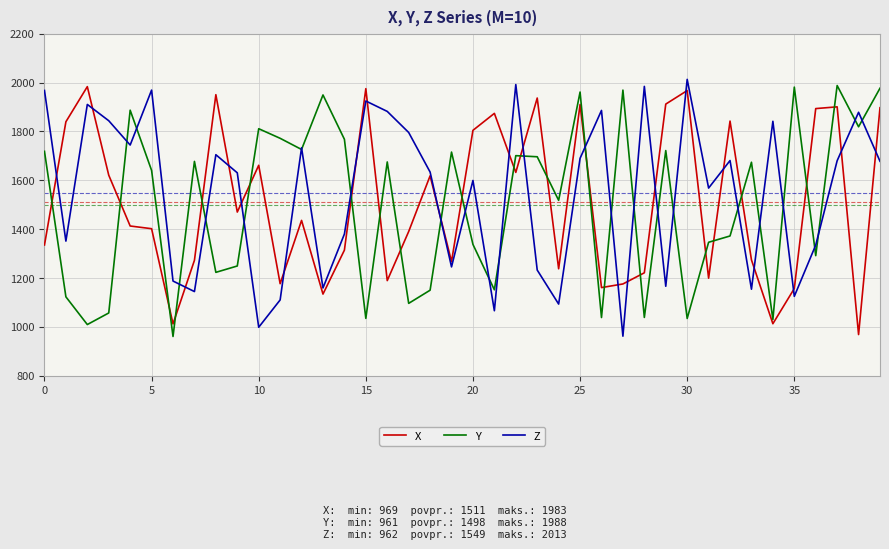

What is the smallest value displayed?

961.2